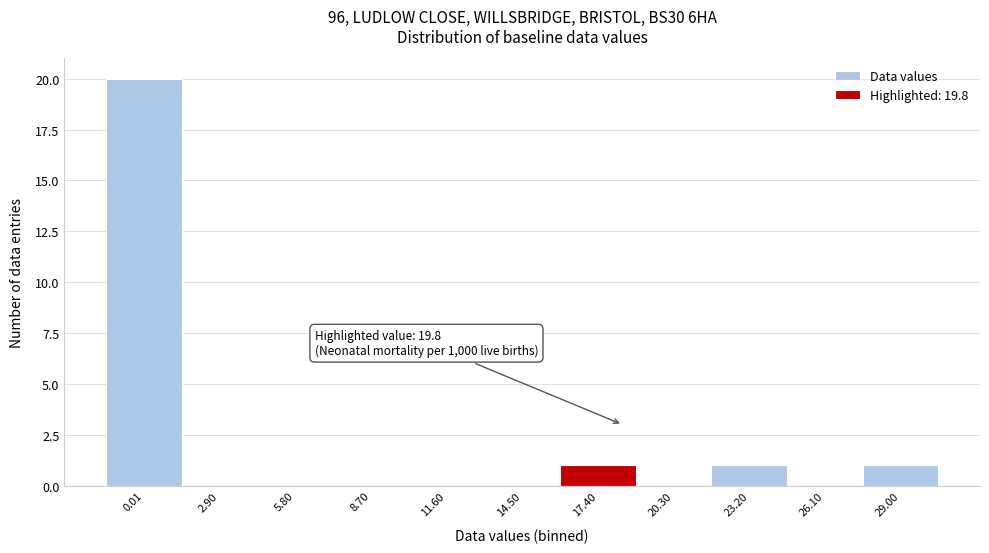

Reading right to left, what are all the values shown in this chart?

29.00=1	26.10=0	23.20=1	20.30=0	17.40=1	14.50=0	11.60=0	8.70=0	5.80=0	2.90=0	0.01=20